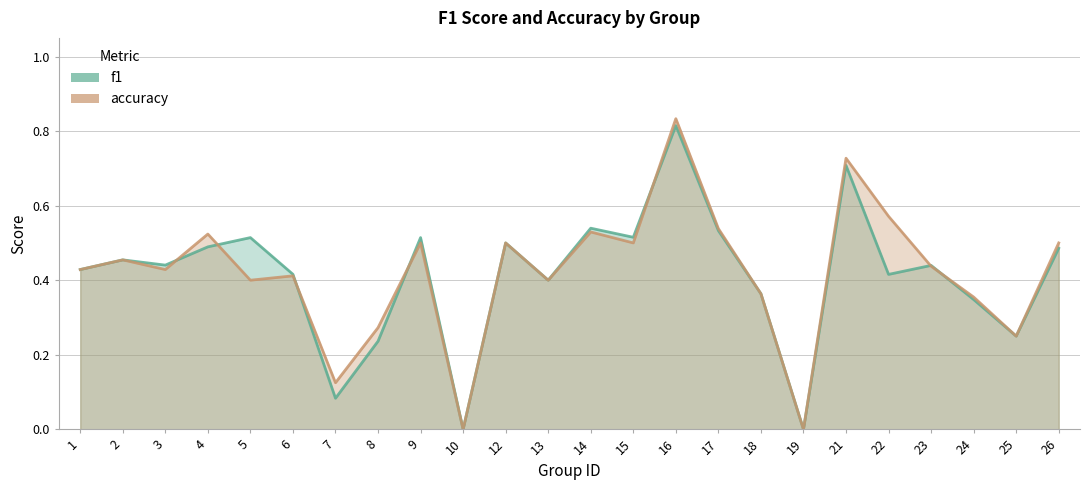

What is the difference between the maximum and minimum values in the f1 series?

0.8